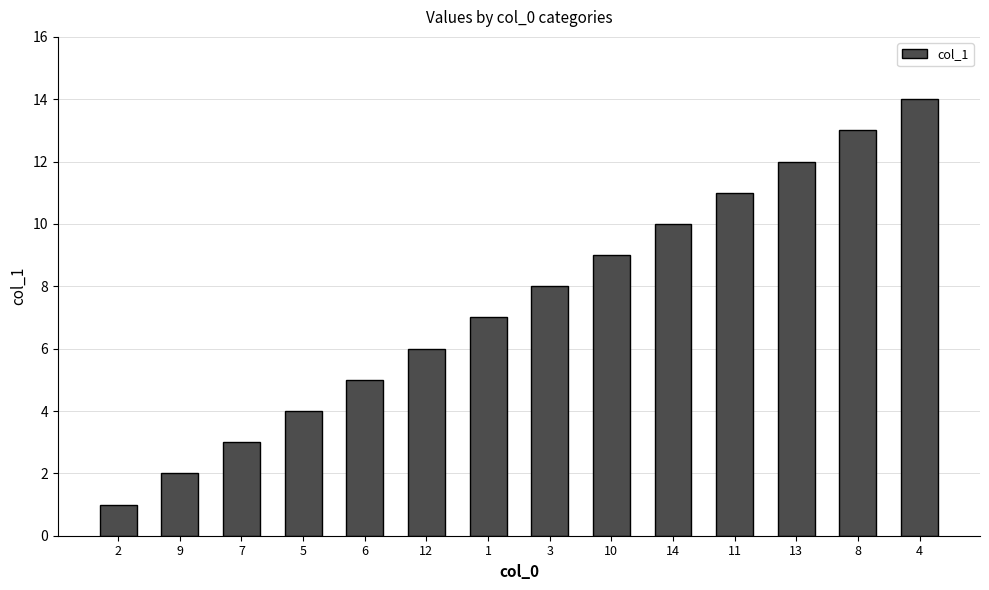

How many bars are there in total?

14